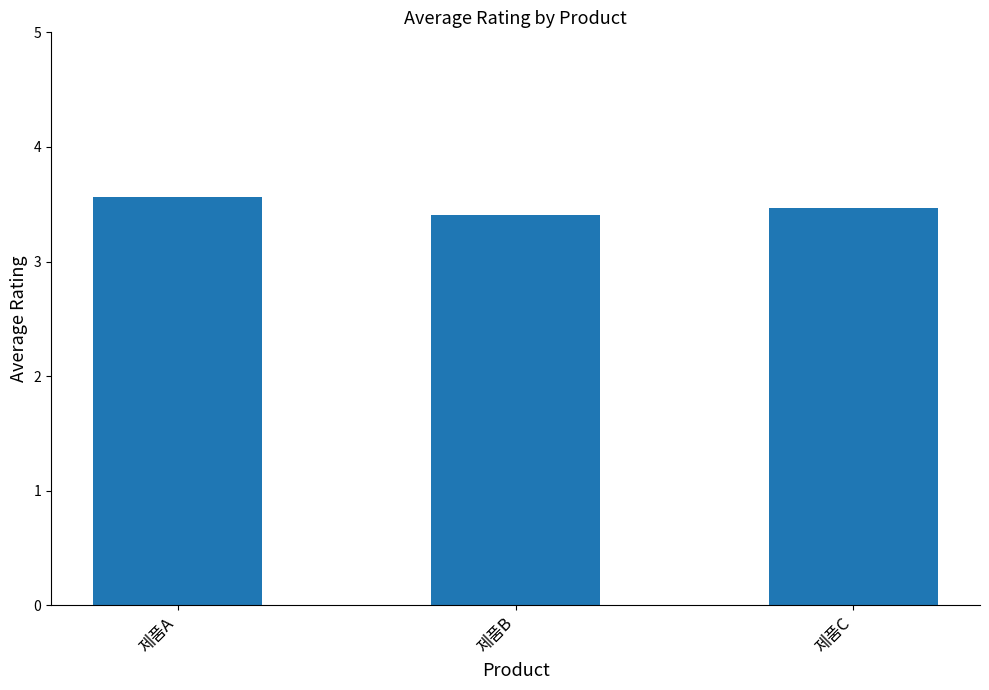

What is the difference between the maximum and second lowest values?

0.1